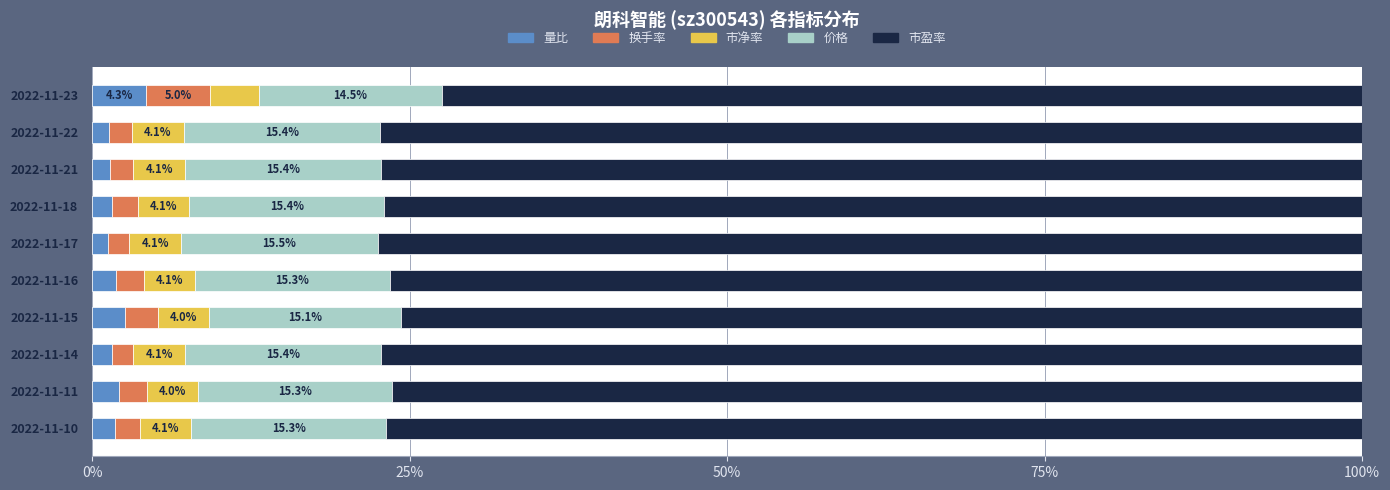

Count the number of data series in this chart.

5